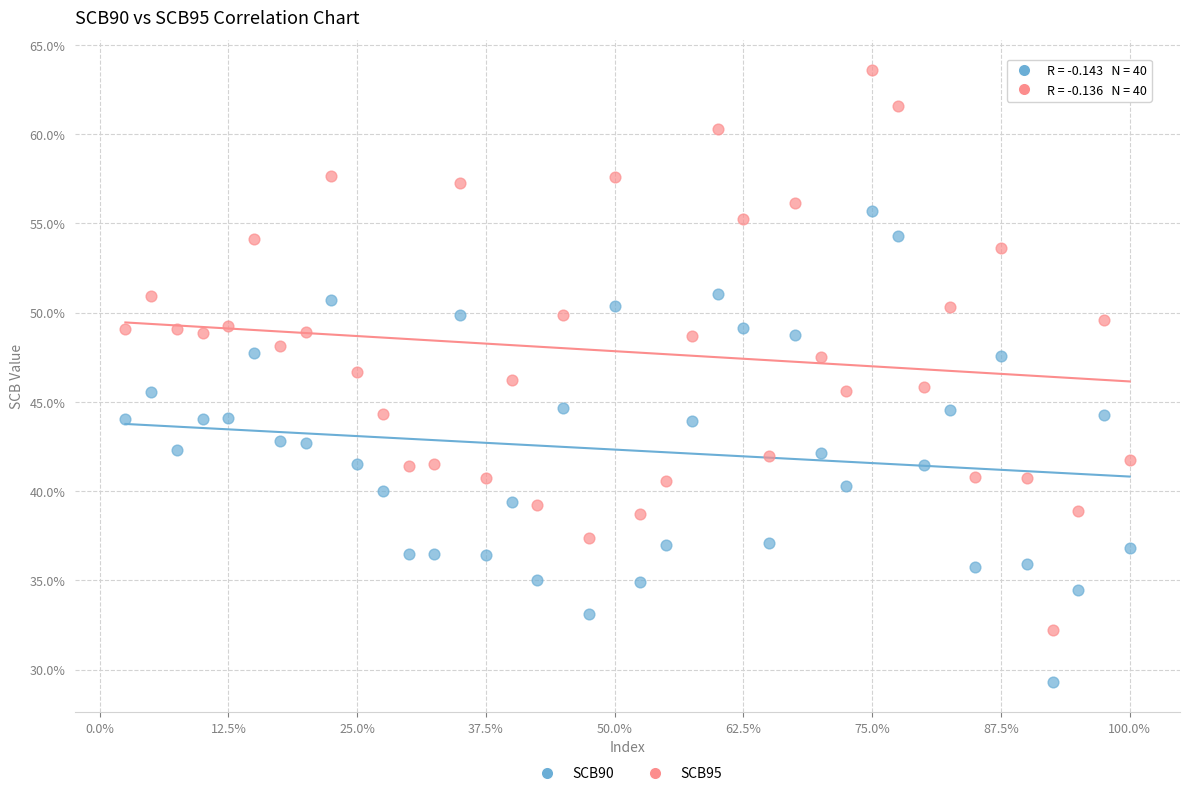

Which series contains the highest Y value?

SCB95